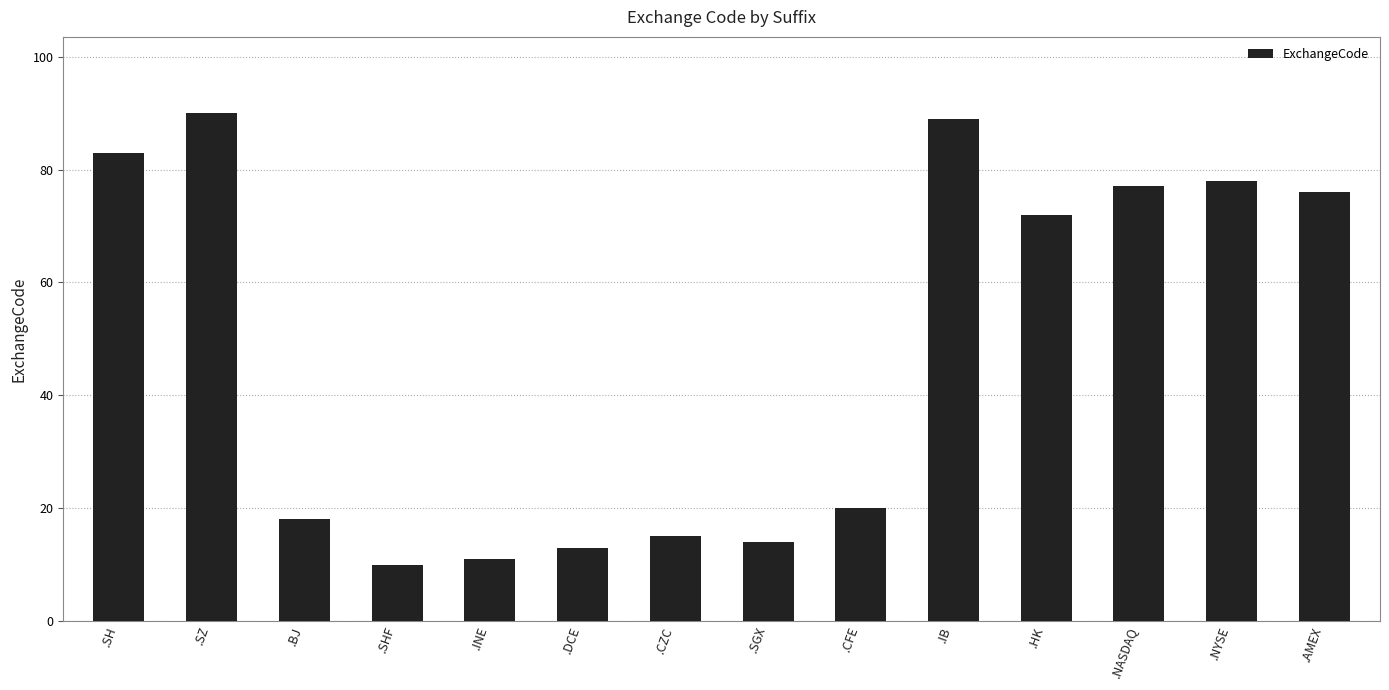

The chart shows a value of 72 at .HK. True or false?

True